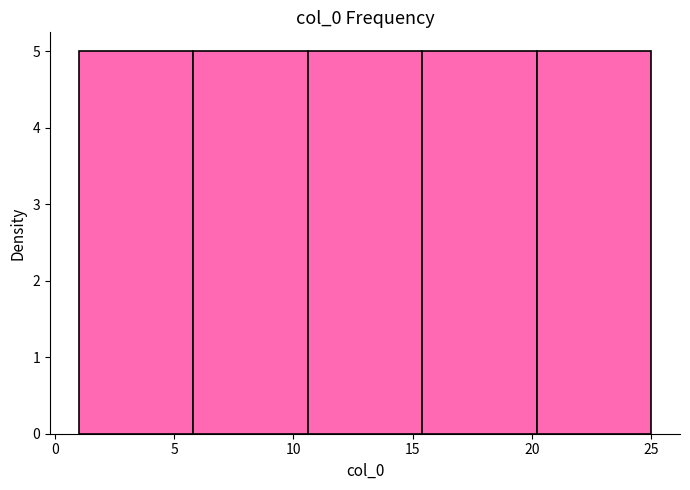

What is the height of the bar covering 20.2 to 25.0 on the x-axis? Neither the bar edges nor the heights are printed on the chart, so give them approximately, as read against the axes.

5